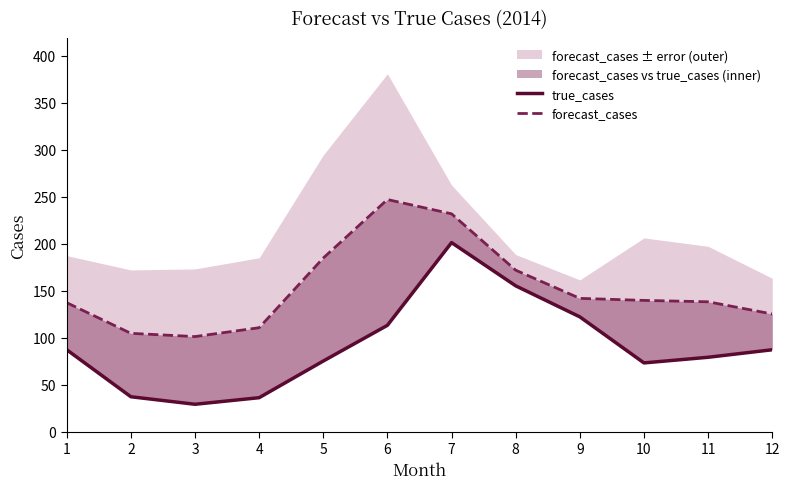

What is the difference between the maximum and minimum values in the true_cases series?

172.0